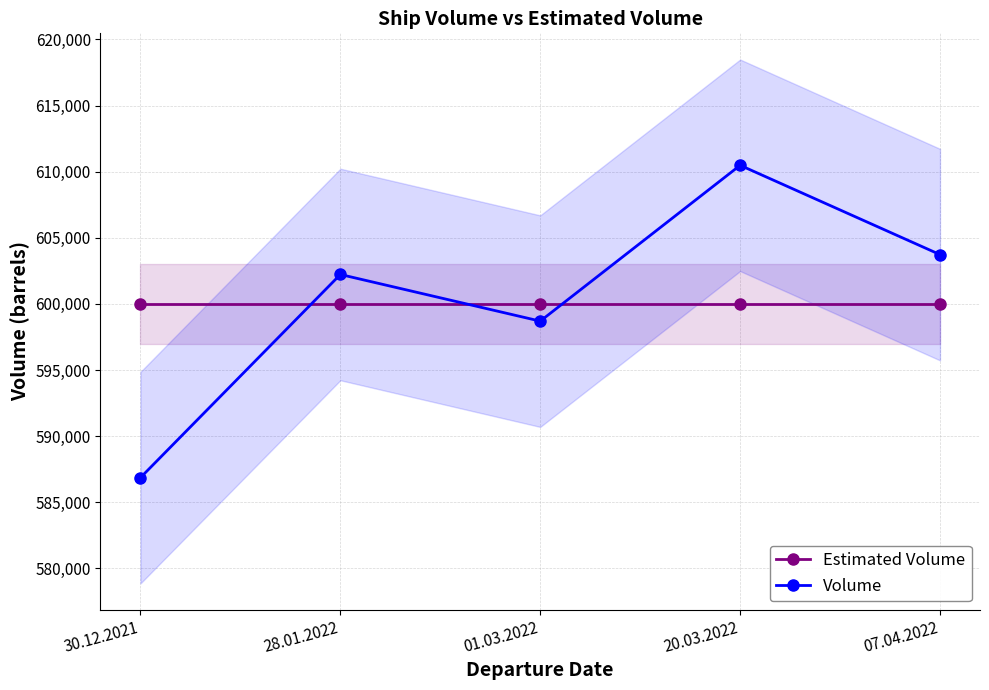

Which series has the widest spread of values?

Volume